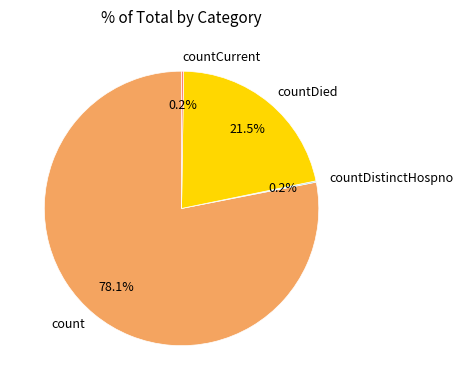

Which slice is the largest?

count